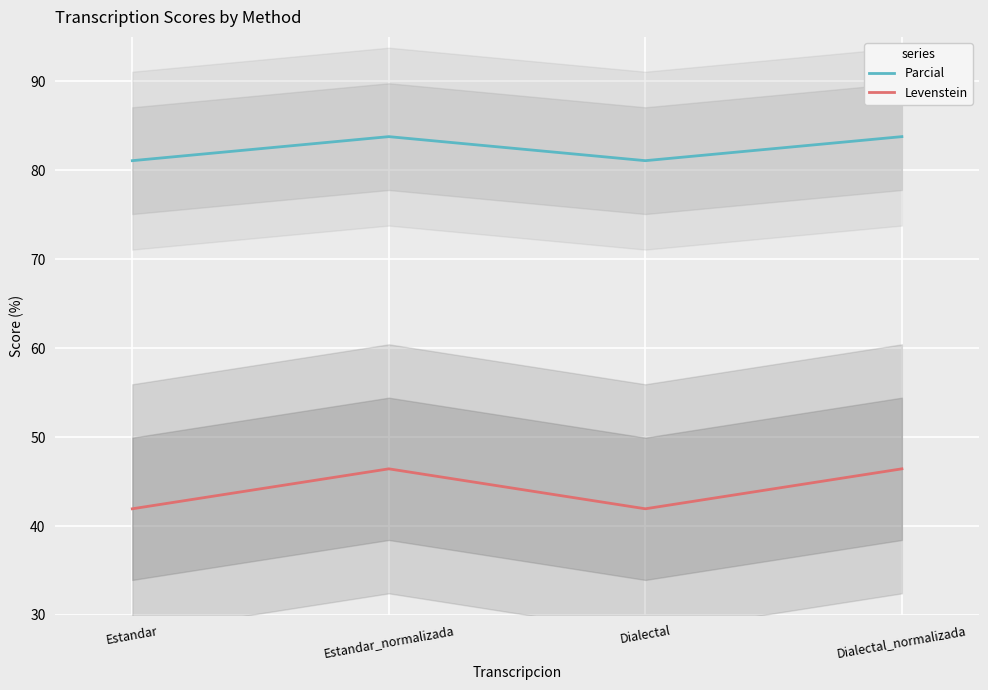

What is the label of the 1st point from the left?

Estandar